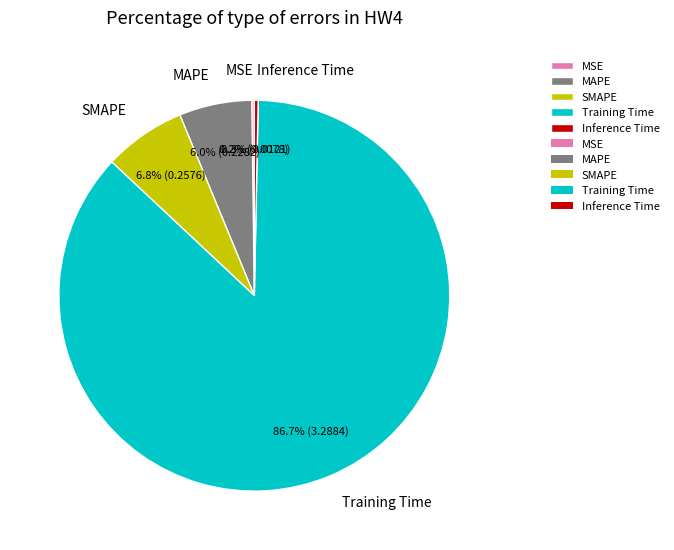

Which slice is the largest?

Training Time